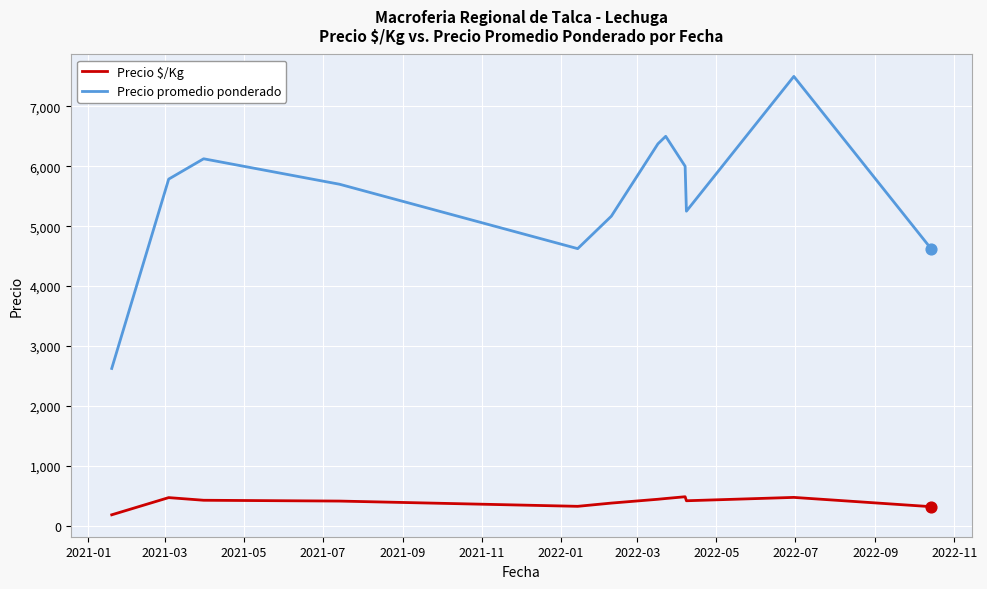

Which series has the largest range (max minus min)?

Precio promedio ponderado